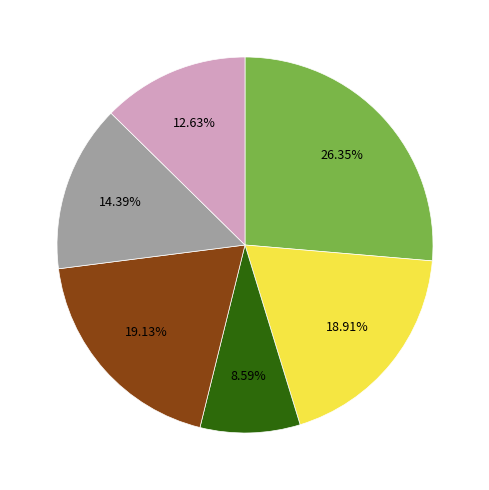

Does any single category account for the majority?

No